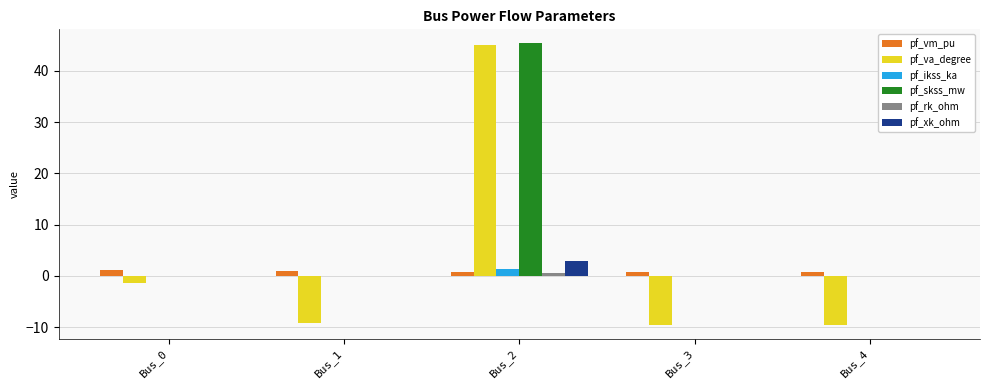

At which category is the sum across all series the highest?

Bus_2